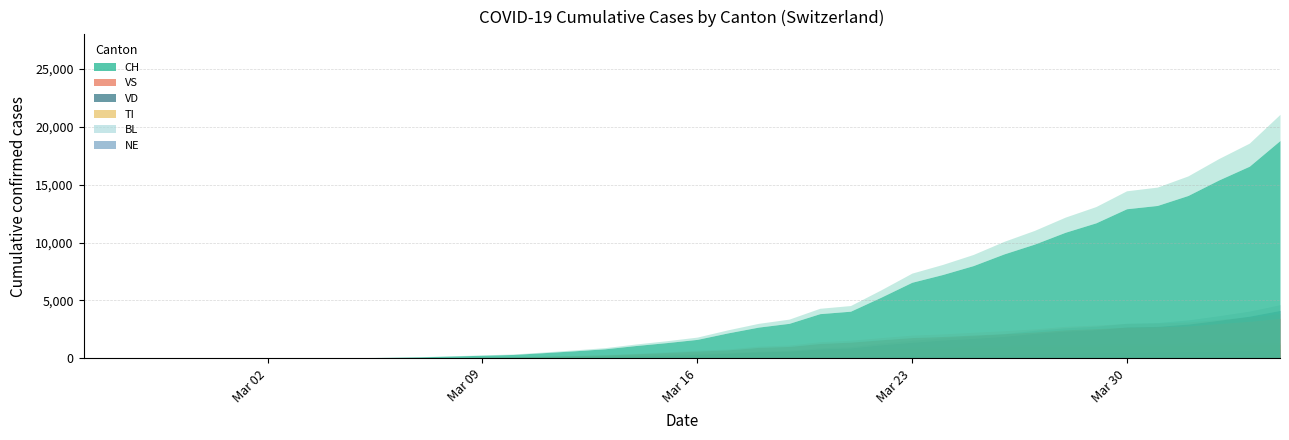

What is the approximate value of TI at 2020-03-25?

938